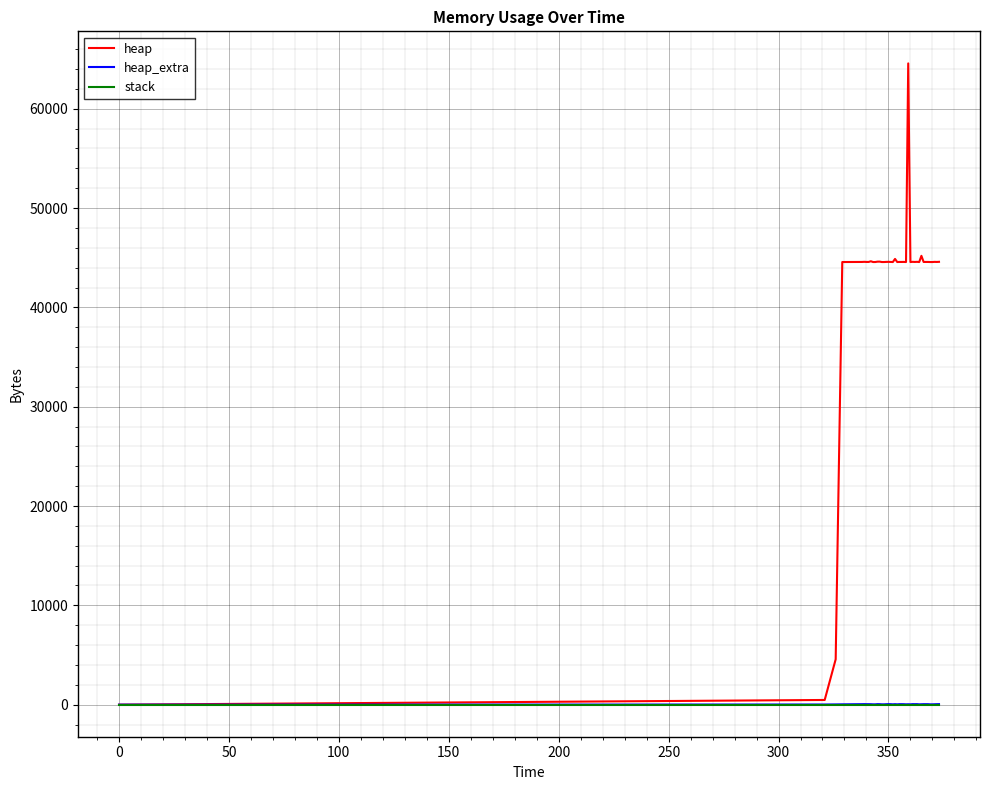

What is the maximum value for heap?

64568